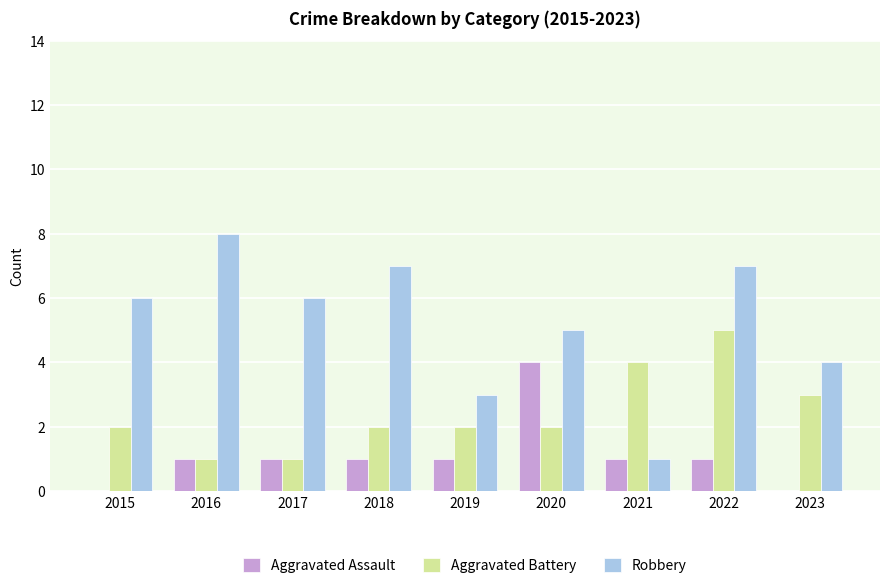

Is it true that Robbery equals 7 at 2022?

True